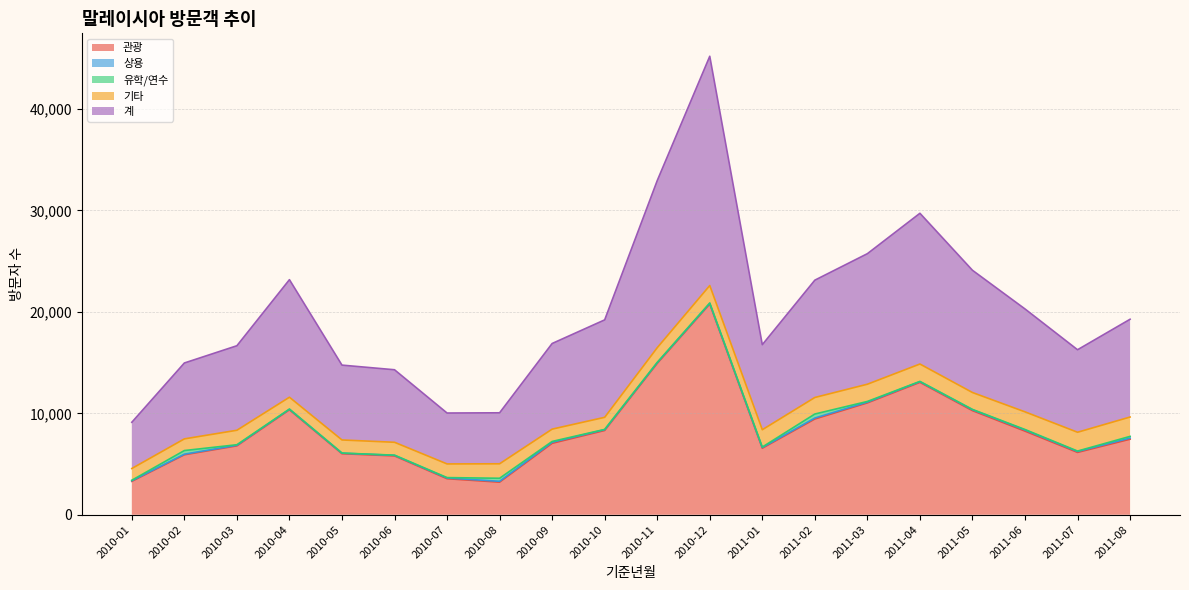

At which label does 기타 first exceed 1455?

2010-12